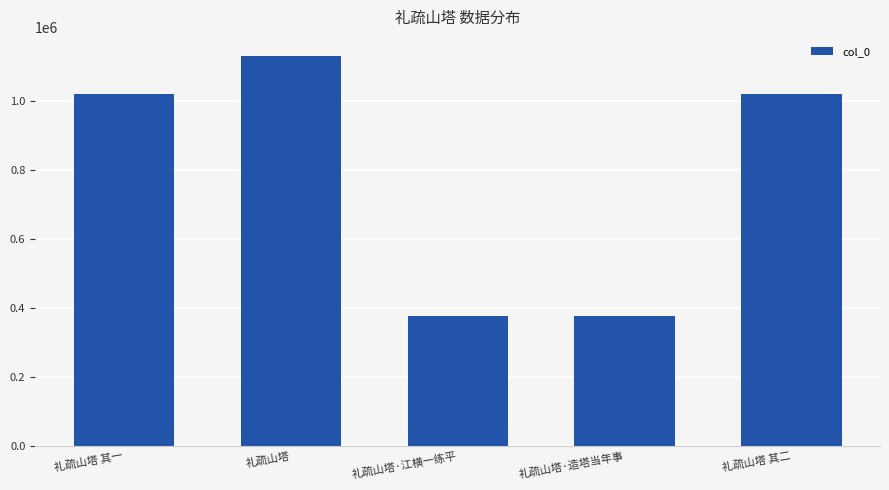

Is it true that the value at 礼疏山塔 其一 is 1735243?

False